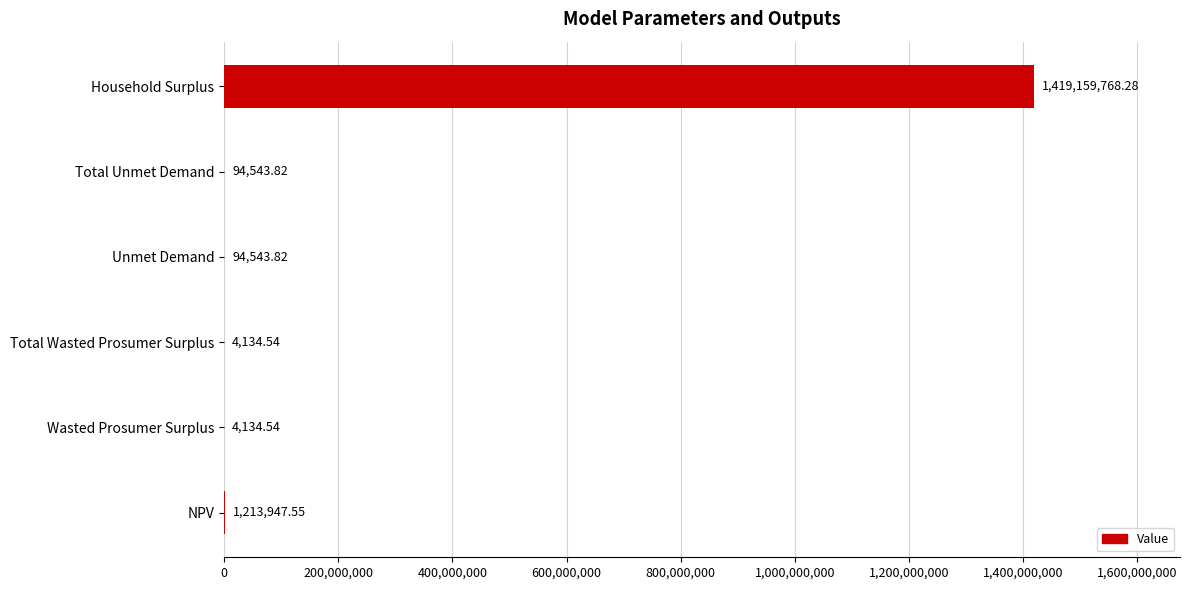

At which category does the chart reach its peak across all series?

Household Surplus